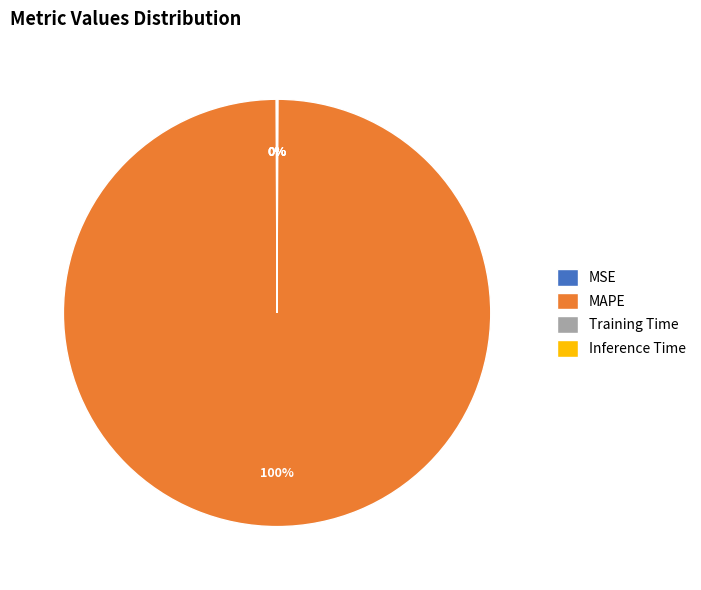

What is the largest slice in the pie chart?

MAPE